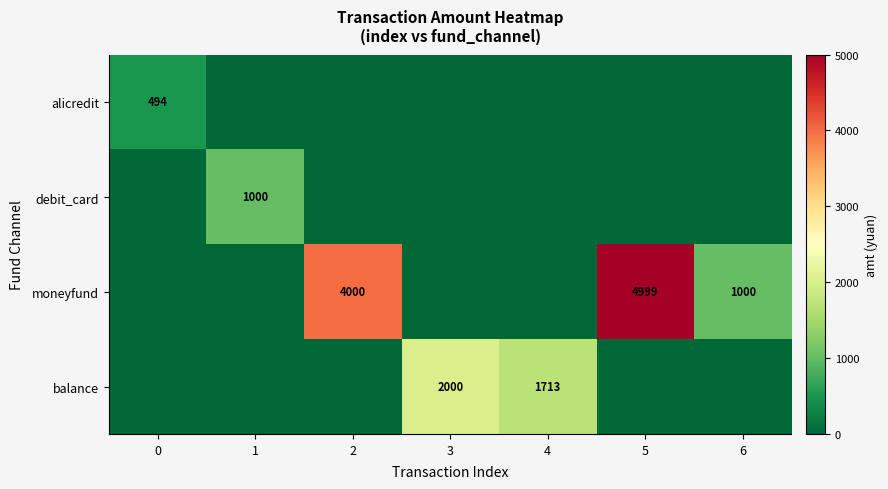

The value of balance at 3 is 2000. True or false?

True